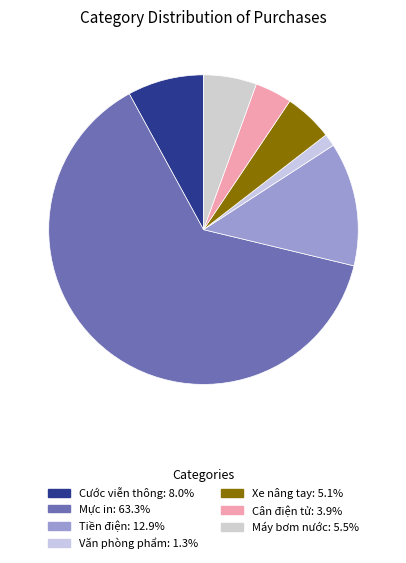

Approximately how many times larger is the value at Tiền điện compared to Máy bơm nước?

2.3